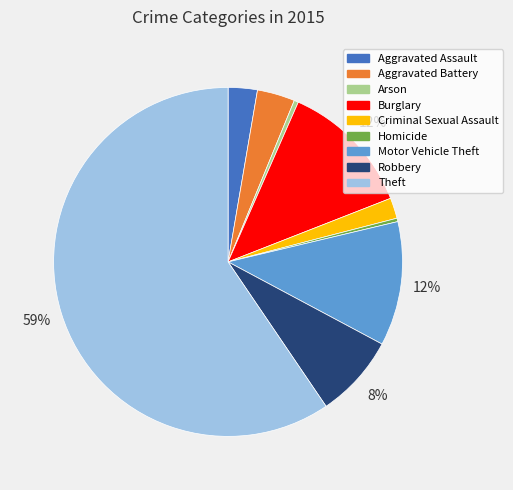

How many slices are in this pie chart?

9